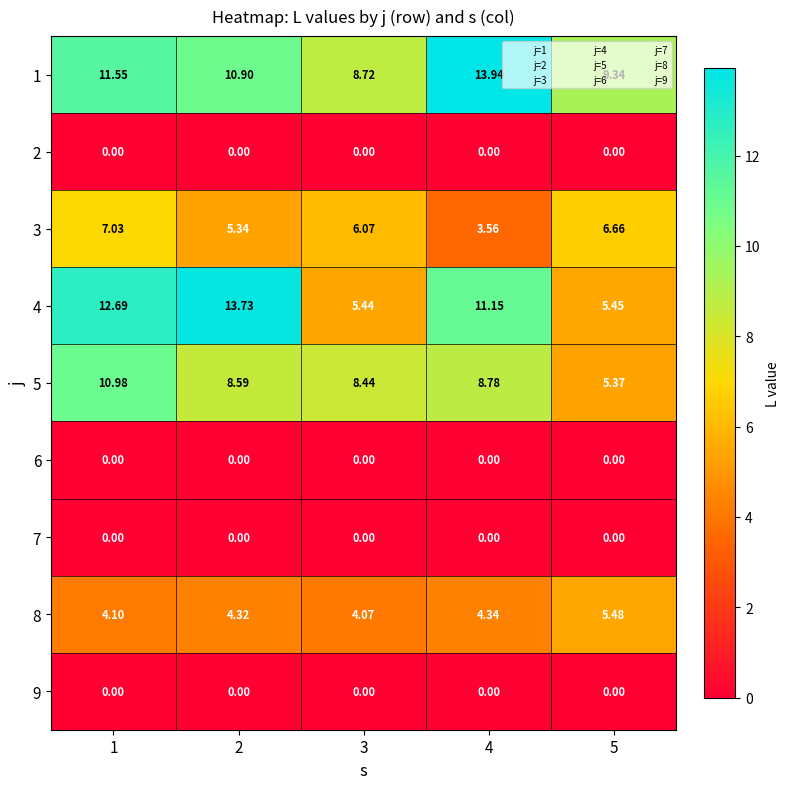

Which label corresponds to the largest value in the chart?

4